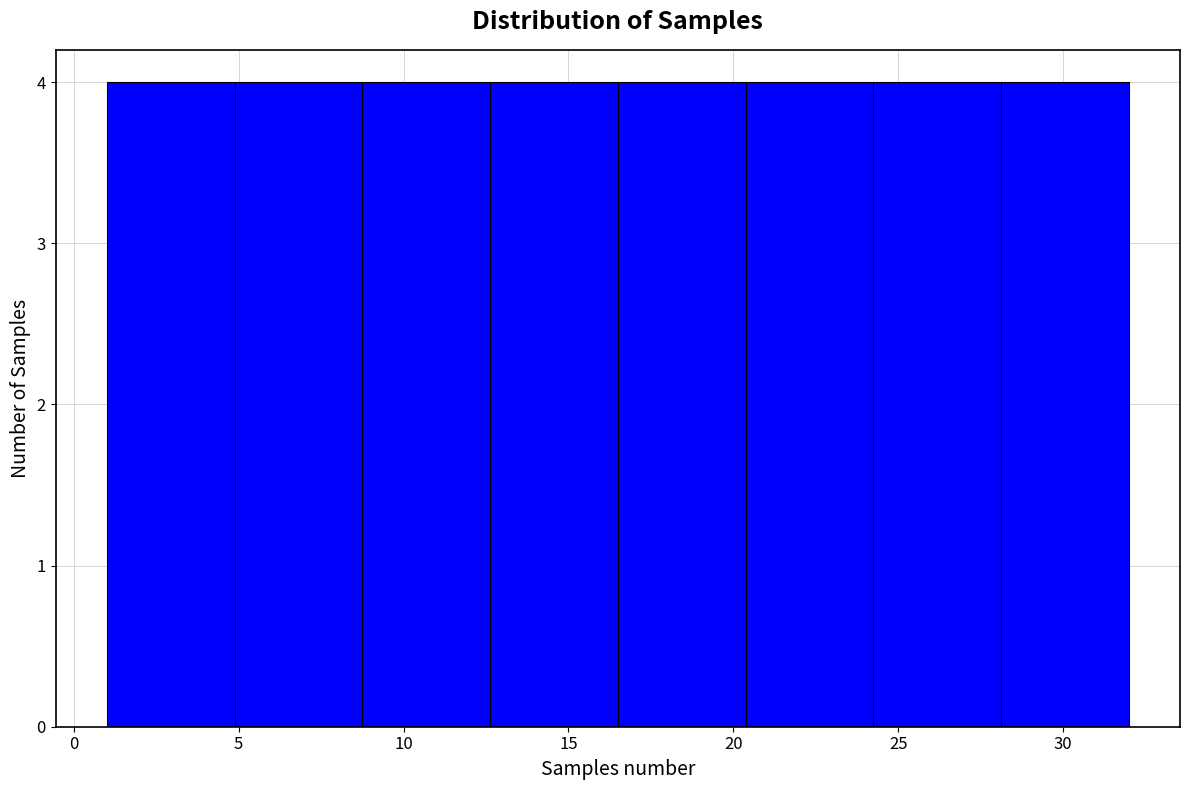

Reading left to right, list every bar in this chart as the range it spans on the x-axis followed by its height. Neither the bar edges nor the heights are printed on the chart, so give them approximately, as read against the axes.

1.0 to 5.0: 4
5.0 to 9.0: 4
9.0 to 12.5: 4
12.5 to 16.5: 4
16.5 to 20.5: 4
20.5 to 24.5: 4
24.5 to 28.0: 4
28.0 to 32.0: 4